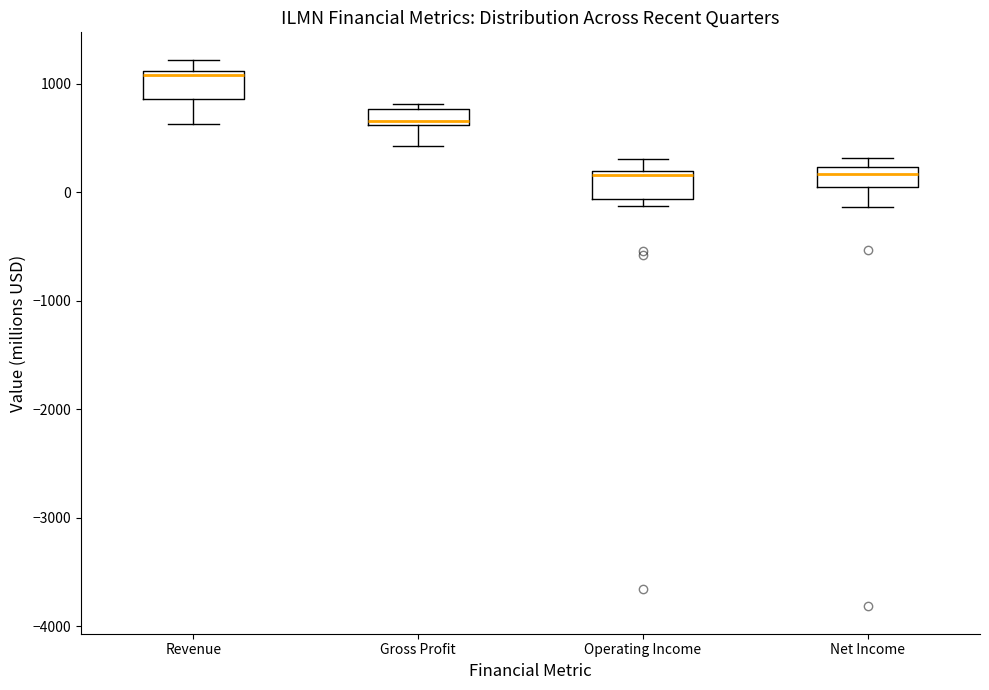

Which box's median line is the highest?

Revenue